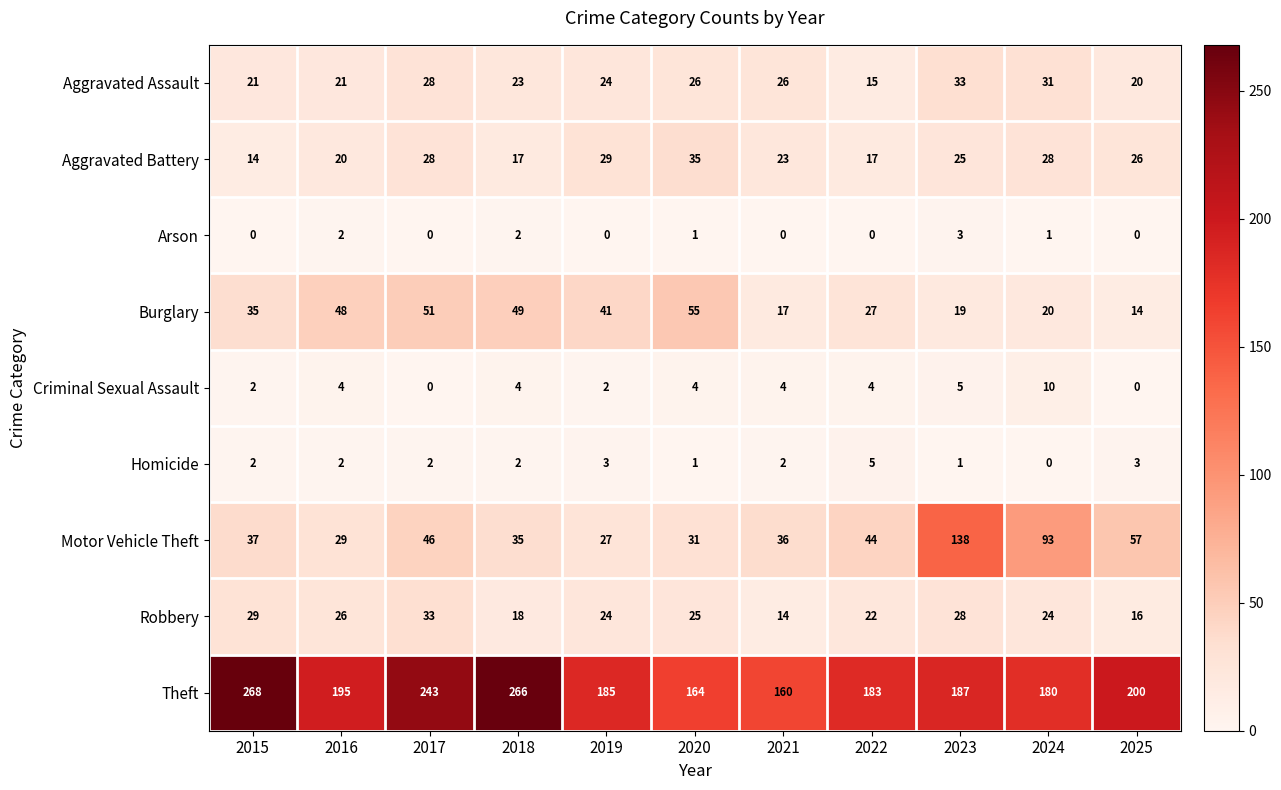

At 2021, list the series in order from smallest to largest.

Arson, Homicide, Criminal Sexual Assault, Robbery, Burglary, Aggravated Battery, Aggravated Assault, Motor Vehicle Theft, Theft